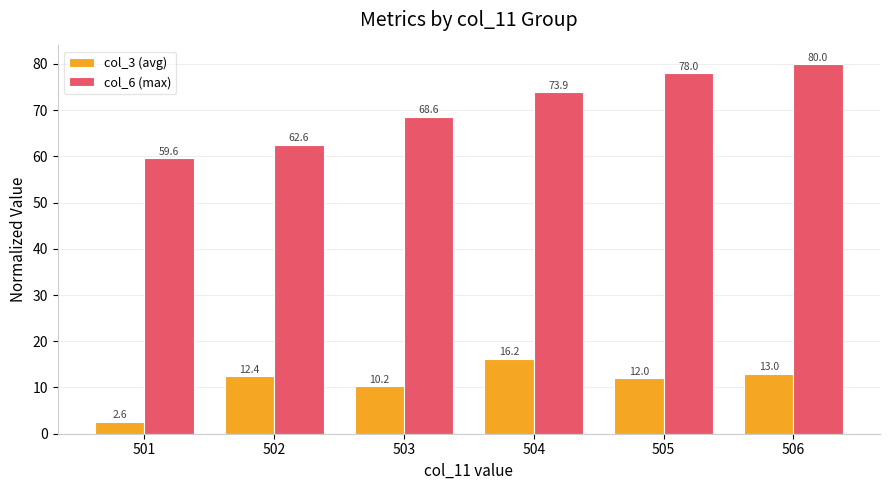

What is the total value across all series at 506?

93.0